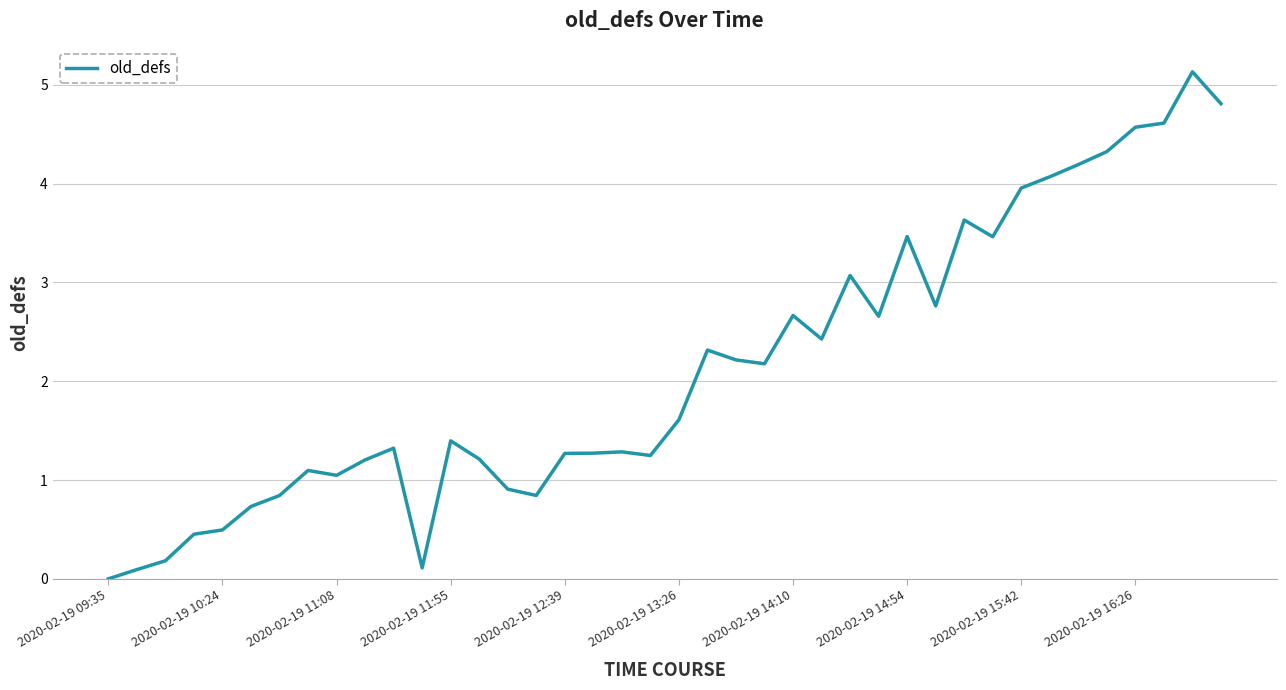

What is the greatest value displayed?

5.1